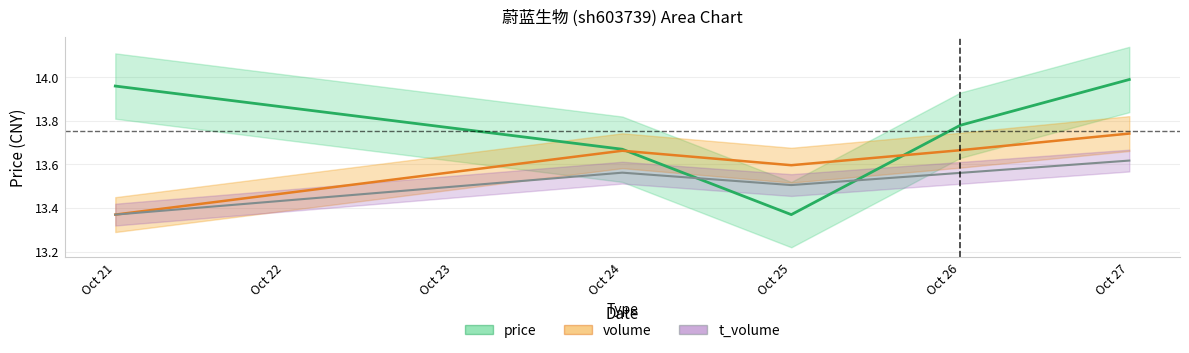

How many volume values are between 13 and 14?

5